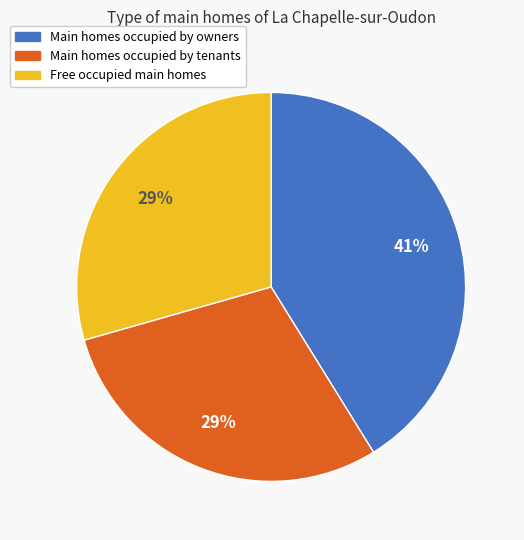

Is there a majority slice in this chart?

No